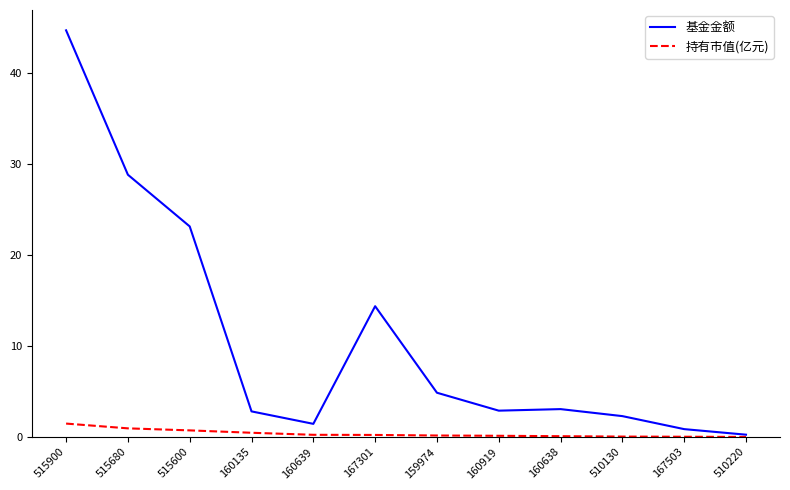

Which series changed the most between 515900 and 160639?

基金金额